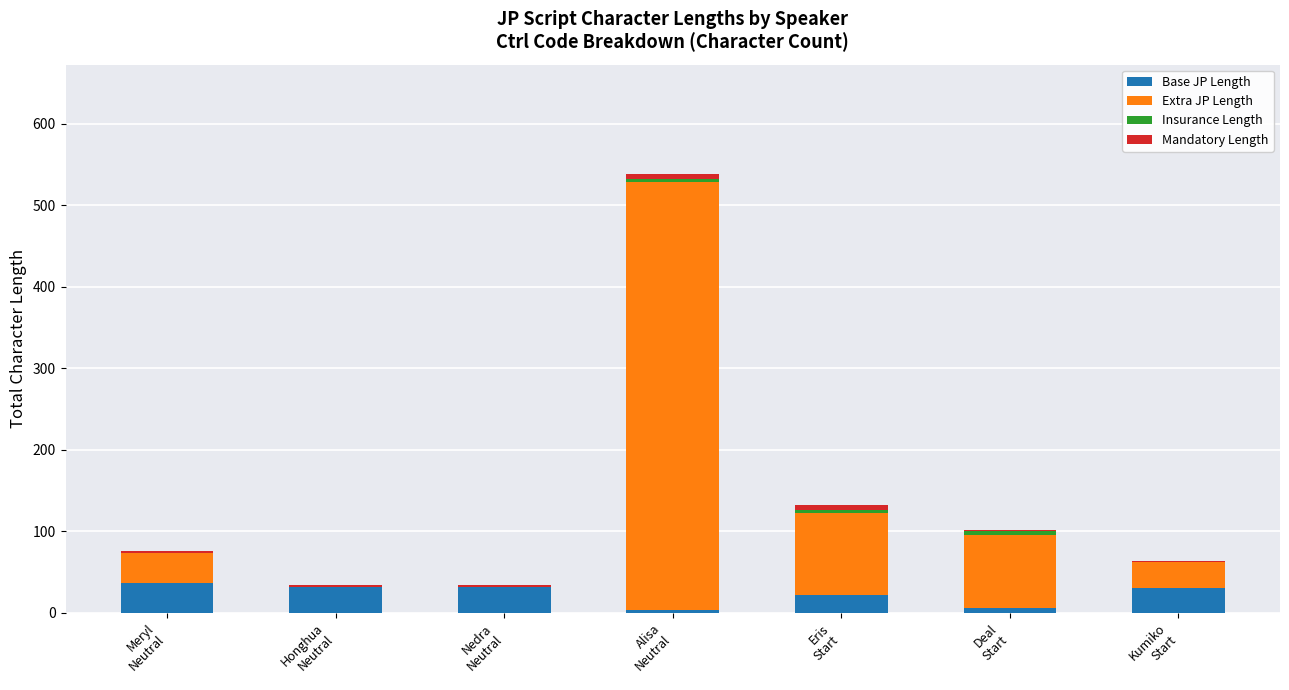

Are the bars grouped side by side (vs. stacked)?

No